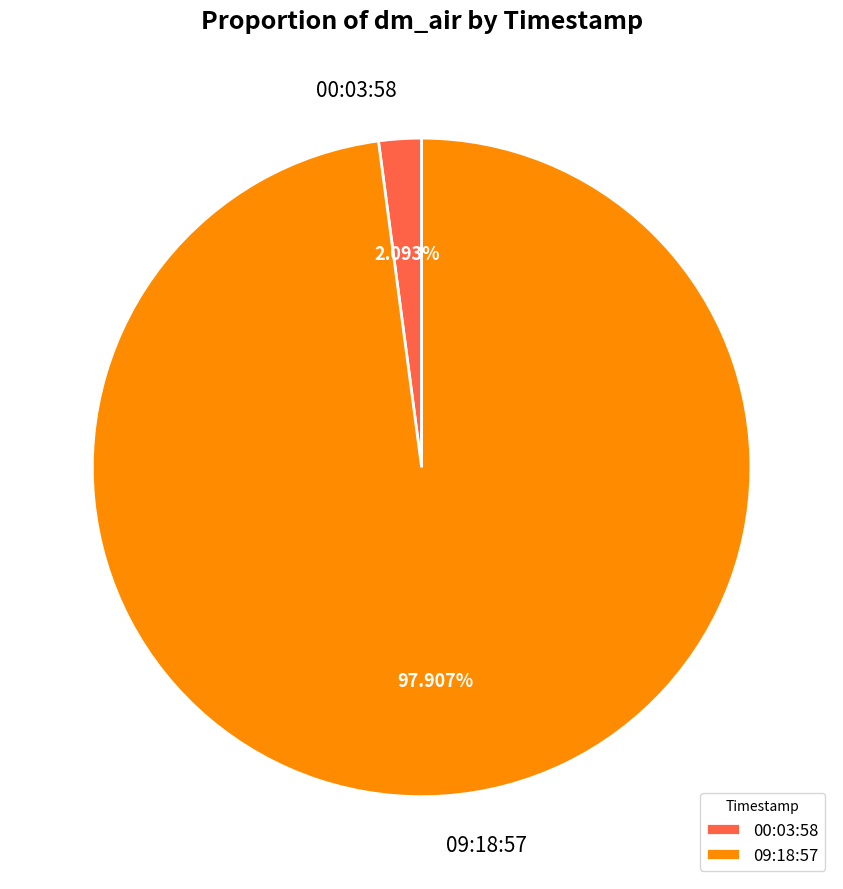

To the nearest percent, what is the average slice percentage?

50%